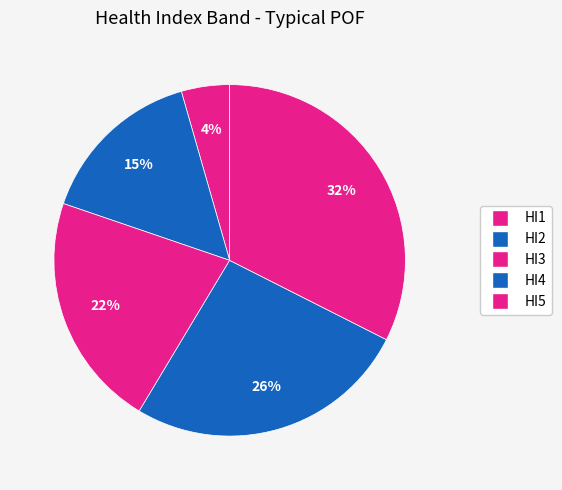

Count the number of slices in the pie.

5